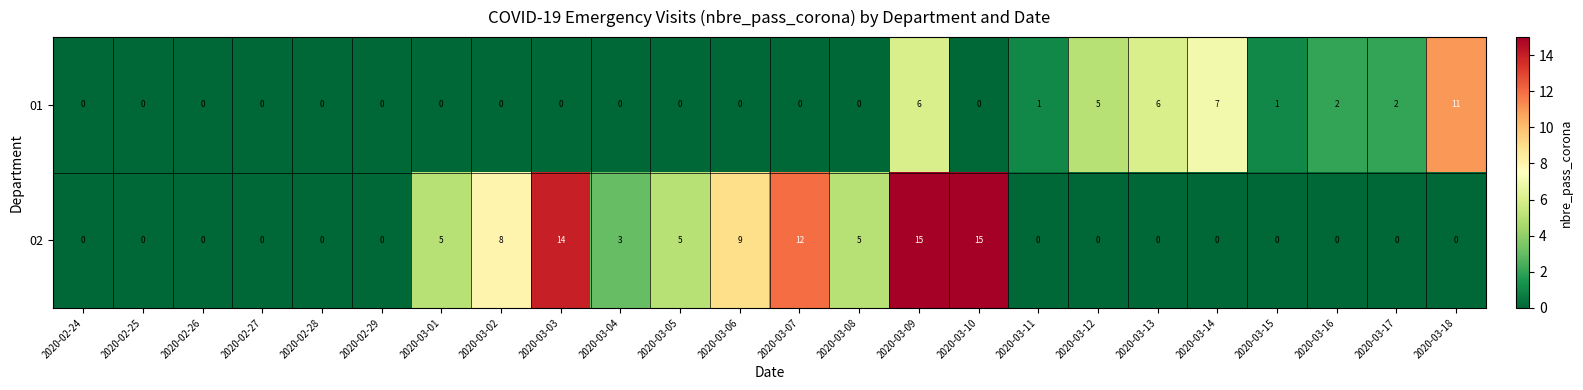

At how many categories does at least one series exceed 13?

3